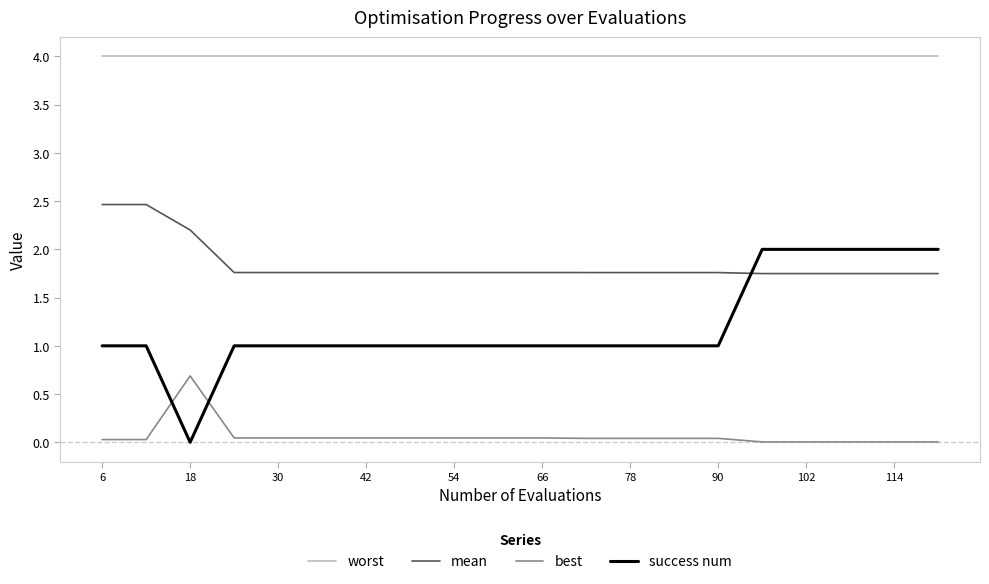

Which series has the largest range (max minus min)?

success num